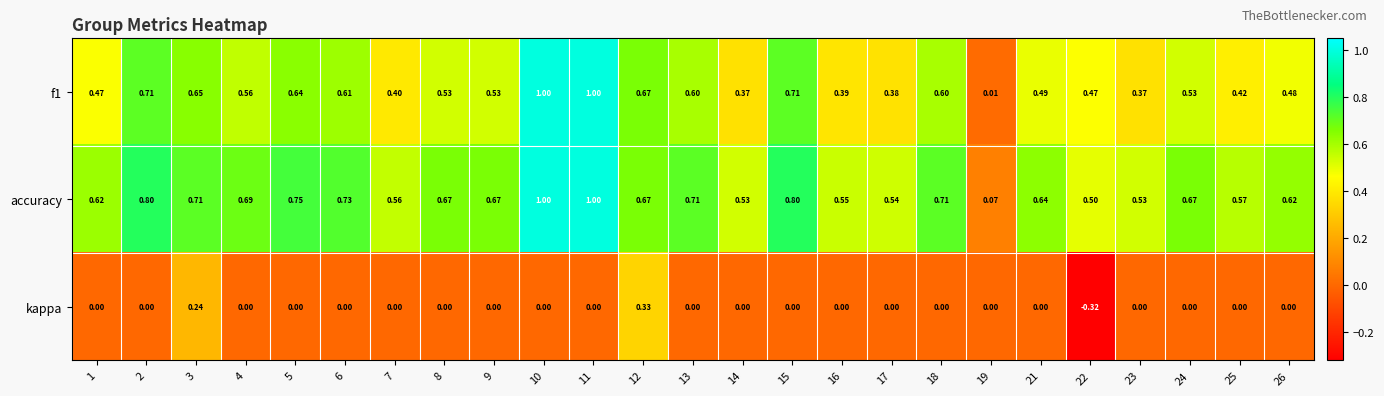

Which series changed the most between 3 and 13?

kappa